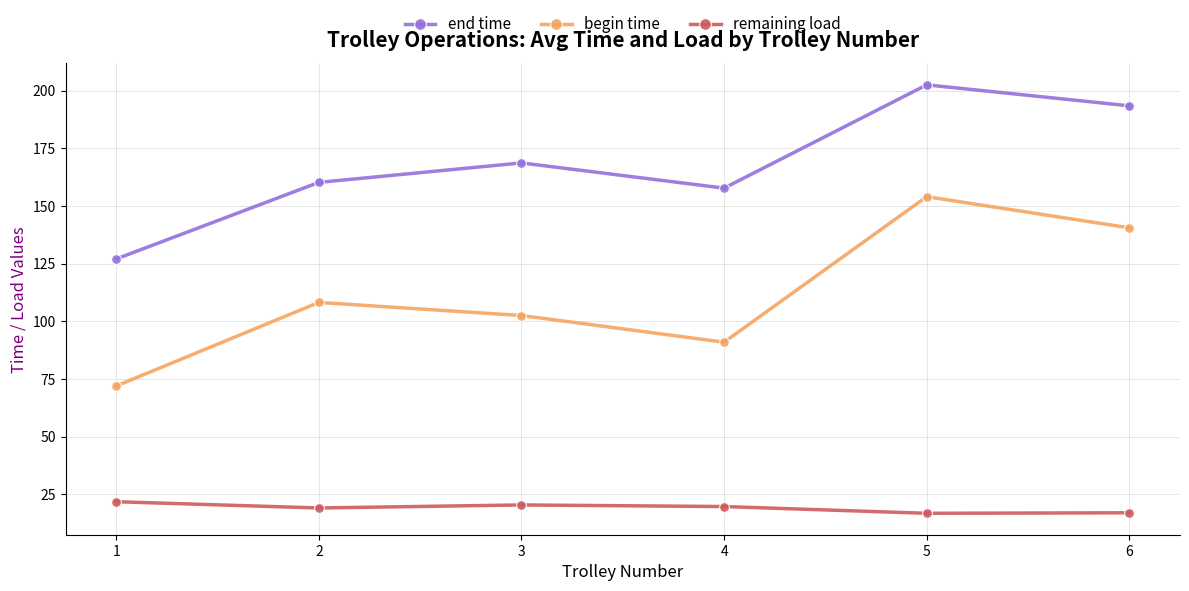

What is the greatest value displayed?

202.5